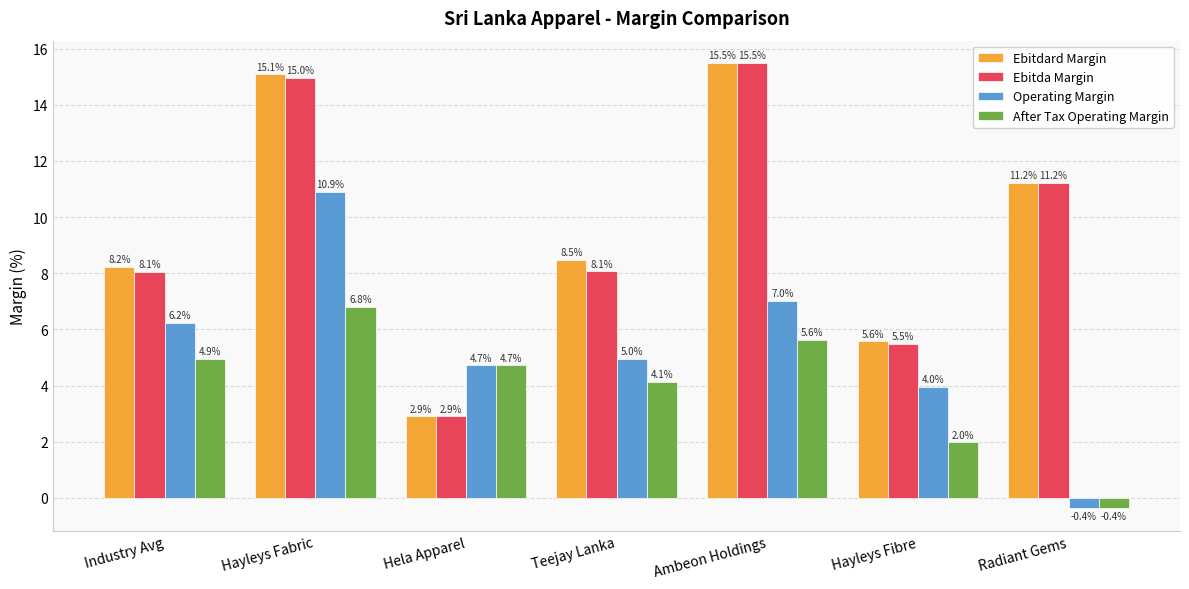

True or false: After Tax Operating Margin has a value of 6.5 at Hela Apparel.

False